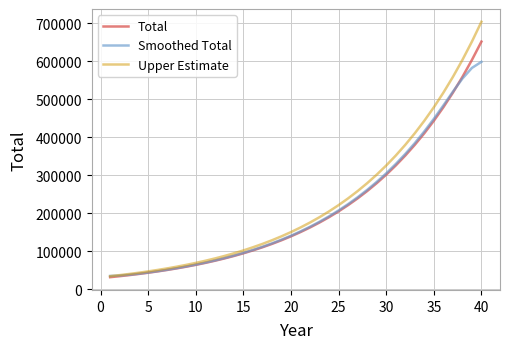

Which series has the widest spread of values?

Upper Estimate